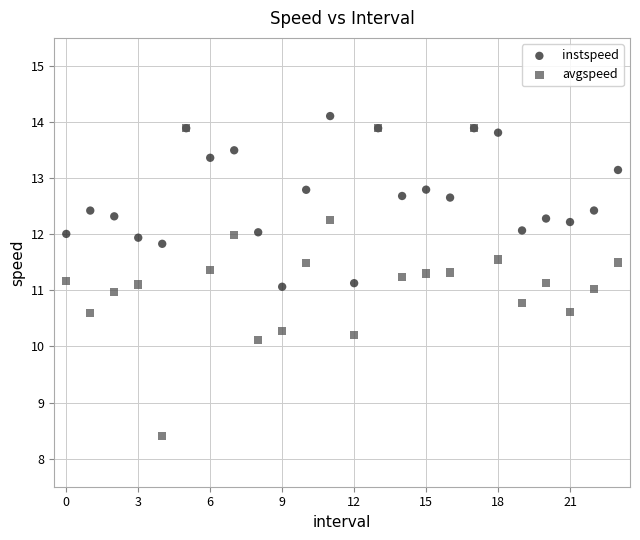

What are all the series names shown in the legend?

instspeed, avgspeed